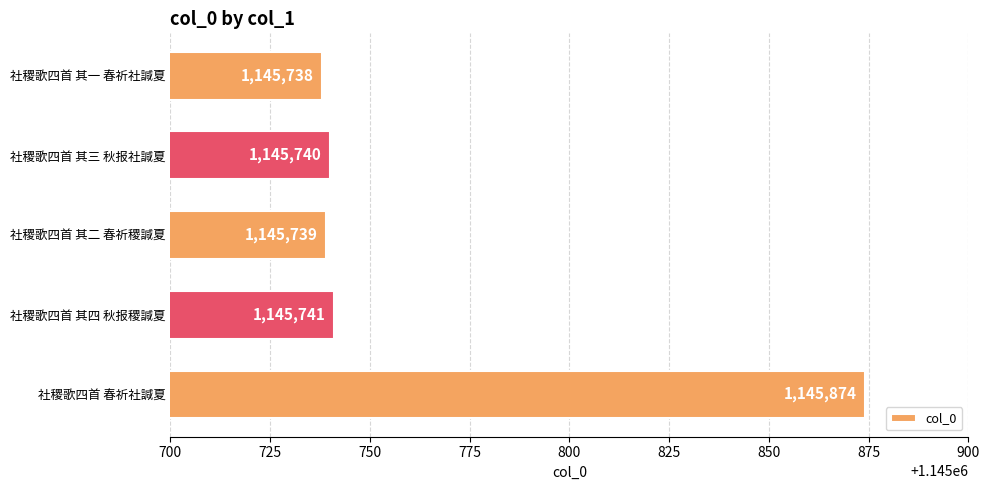

Which label corresponds to the smallest value in the chart?

社稷歌四首 其一 春祈社諴夏